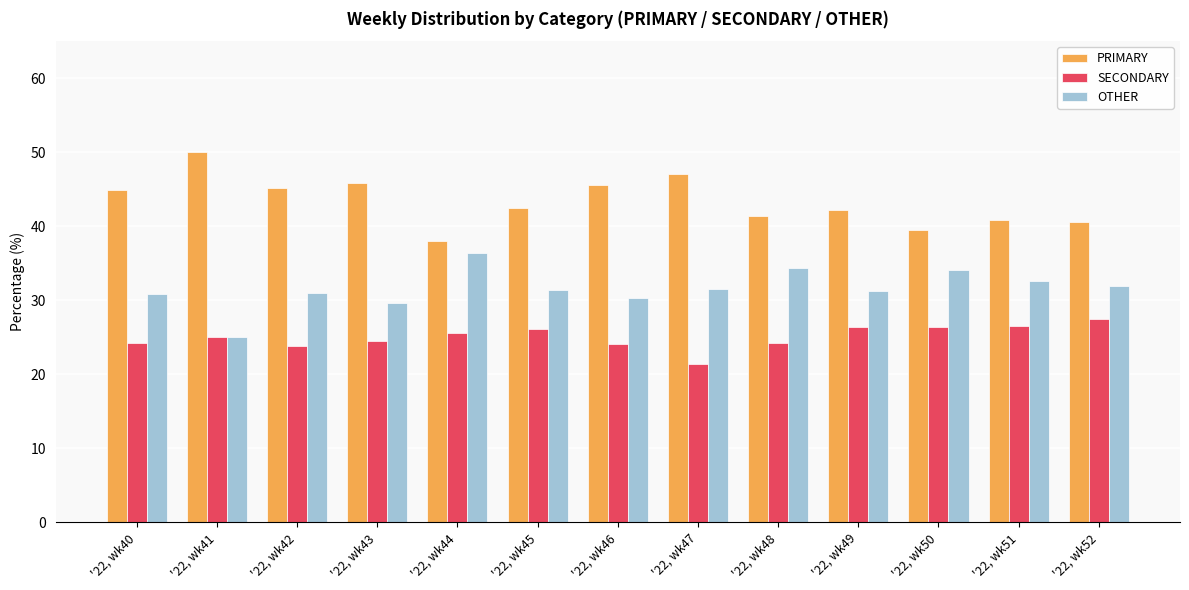

Is the value of OTHER at '22, wk43 greater than the value of SECONDARY at '22, wk44?

Yes